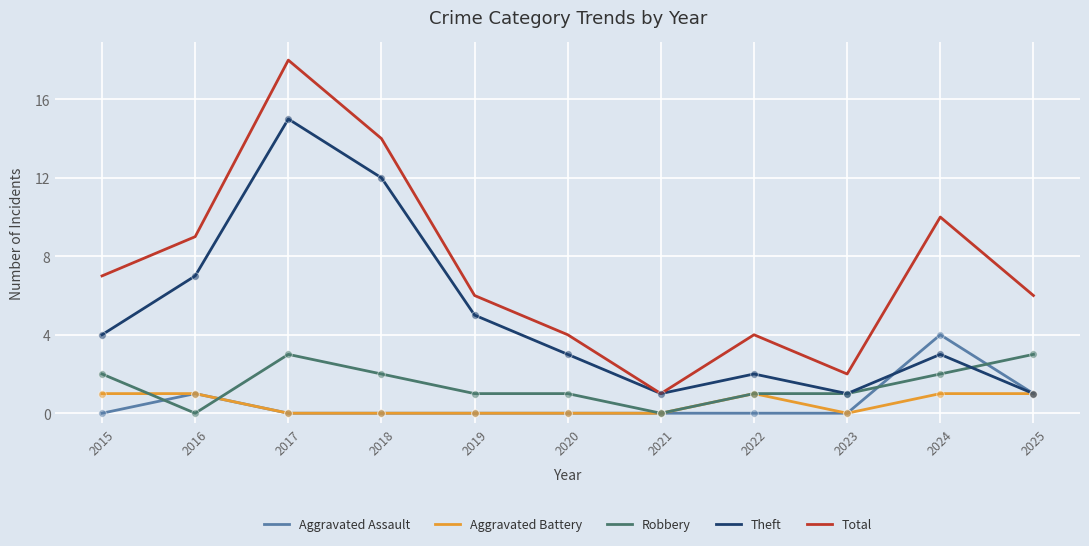

Which series has the largest total across all categories?

Total